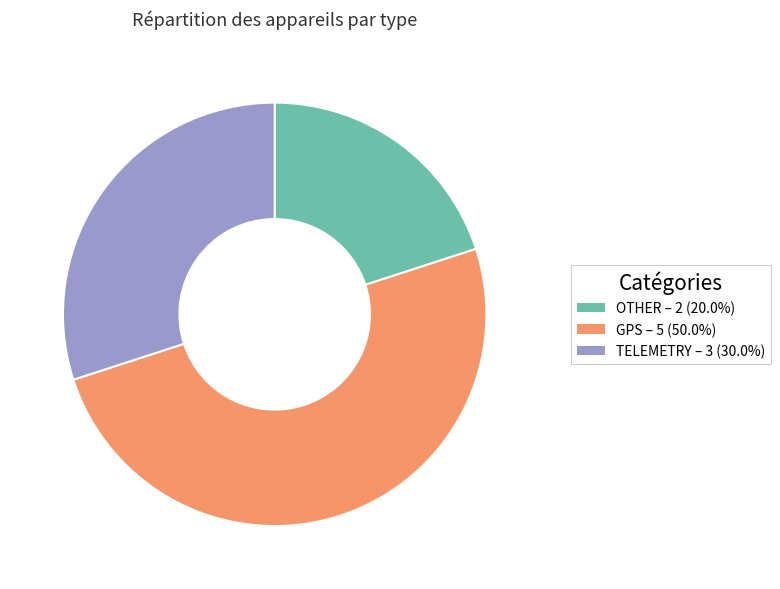

How many segments does this pie chart have?

3